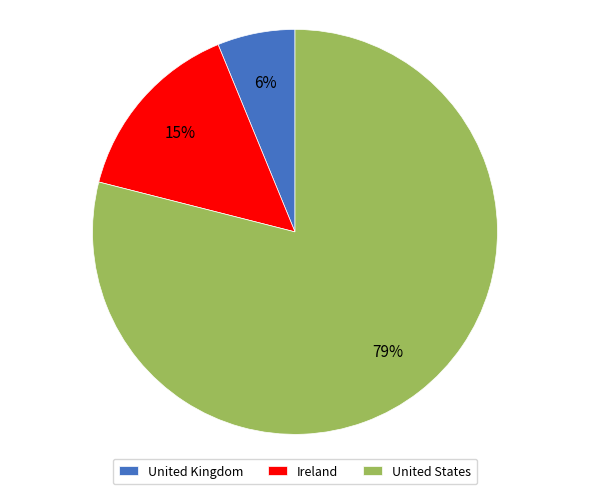

To the nearest percent, what portion does United States represent?

79%